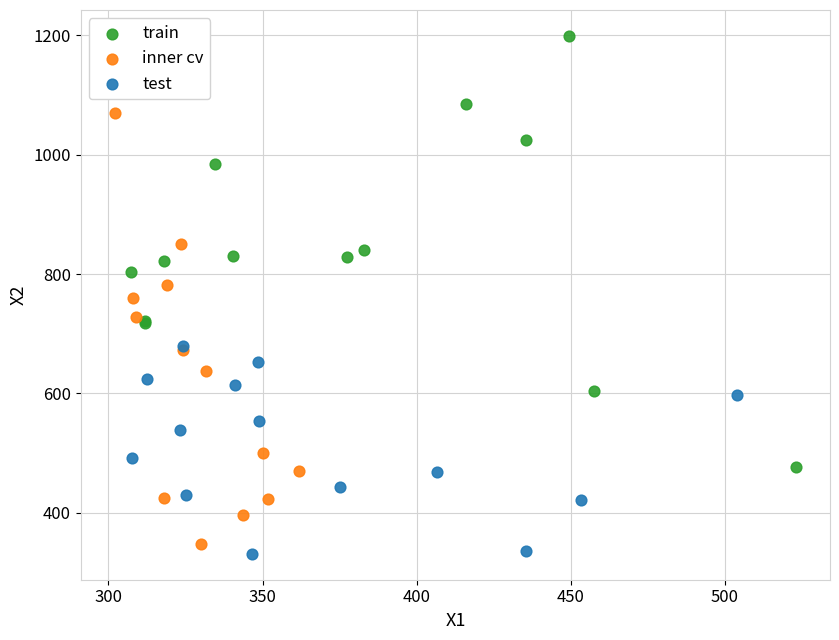

Which series reaches the maximum Y coordinate?

train